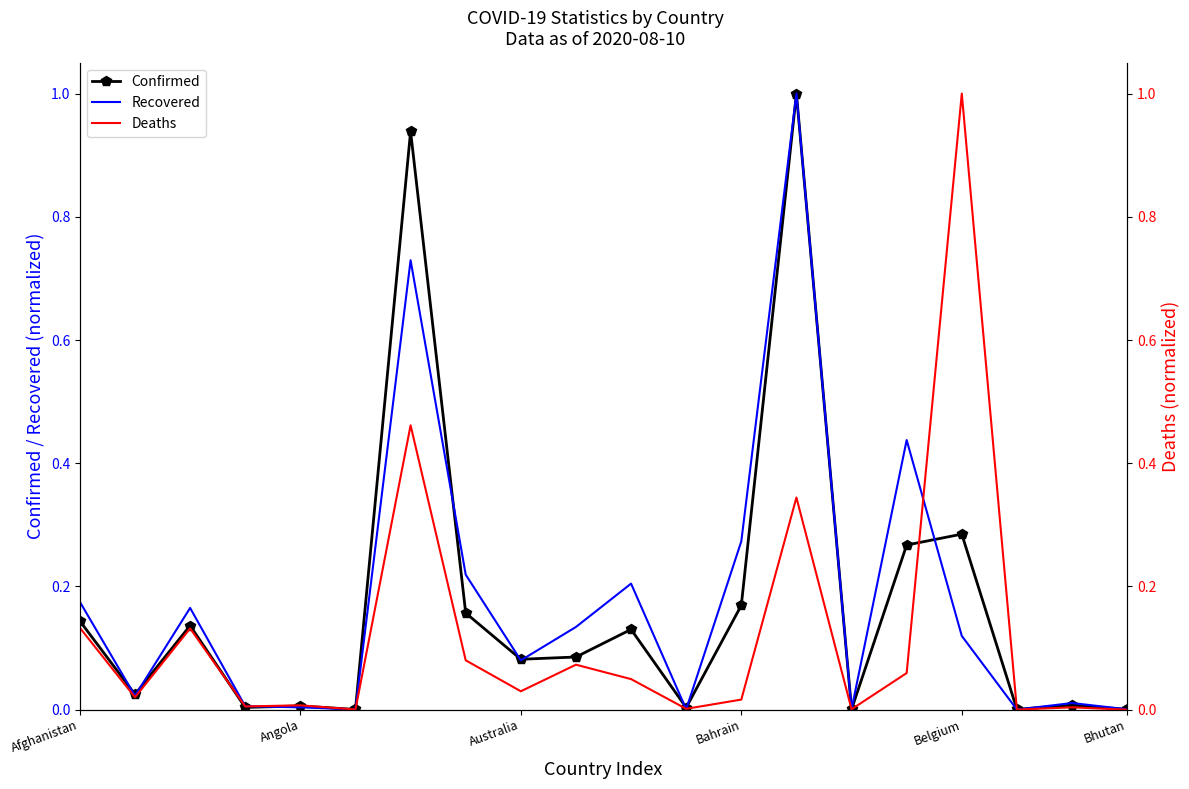

True or false: Confirmed has a value of 0.0 at Bhutan.

True